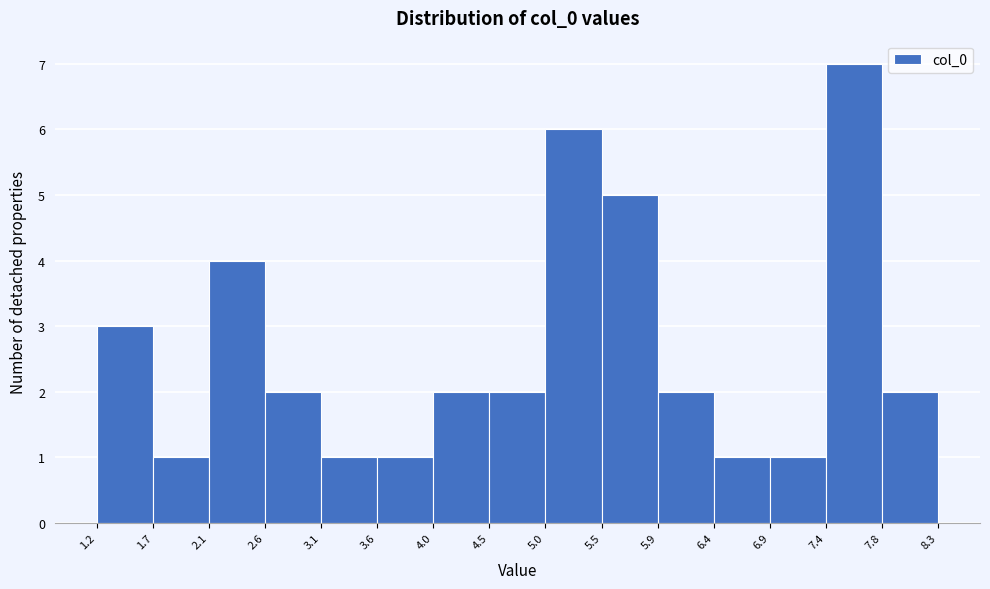

Reading left to right, list every bar in this chart as the range it spans on the x-axis followed by its height. The values are not printed on the chart, so give them approximately, as read against the axis.

1.2 to 1.7: 3
1.7 to 2.1: 1
2.1 to 2.6: 4
2.6 to 3.1: 2
3.1 to 3.6: 1
3.6 to 4.0: 1
4.0 to 4.5: 2
4.5 to 5.0: 2
5.0 to 5.5: 6
5.5 to 5.9: 5
5.9 to 6.4: 2
6.4 to 6.9: 1
6.9 to 7.4: 1
7.4 to 7.8: 7
7.8 to 8.3: 2